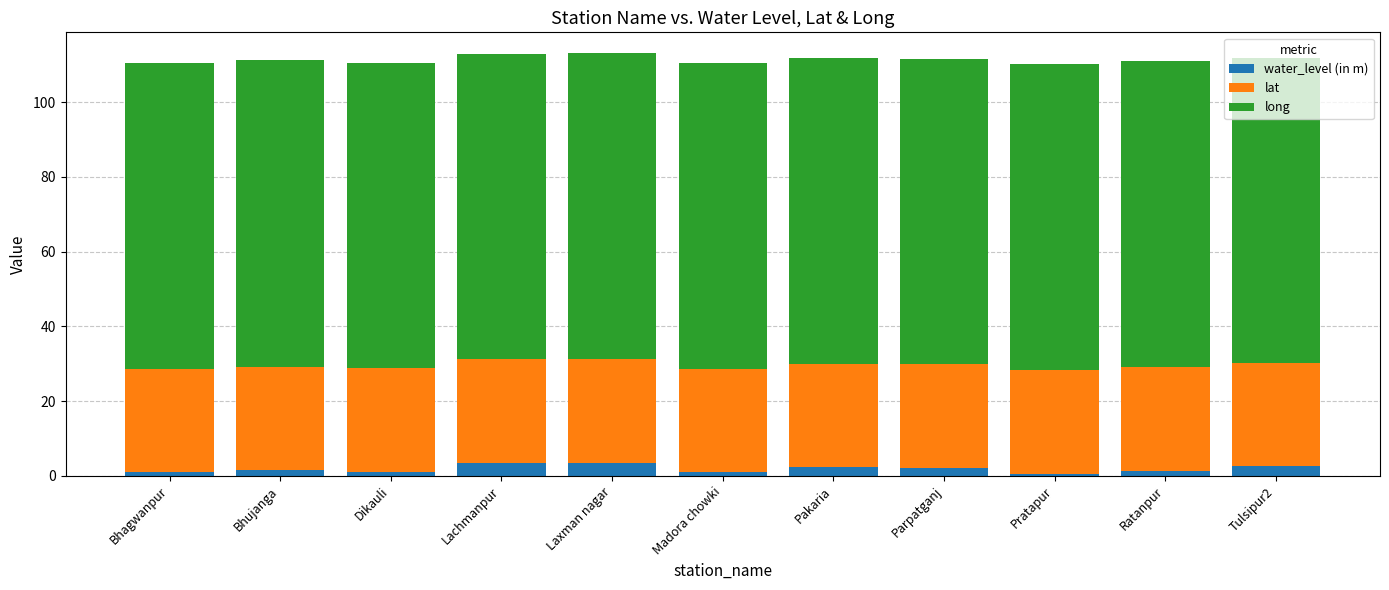

What is the maximum value for water_level (in m)?

3.5